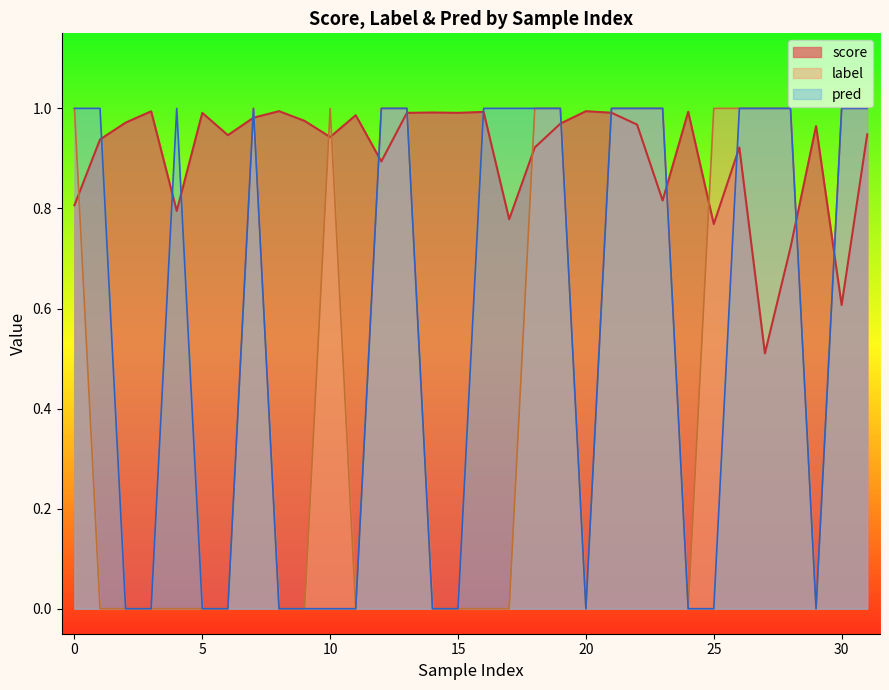

At 27, list the series in order from largest to smallest.

label, pred, score